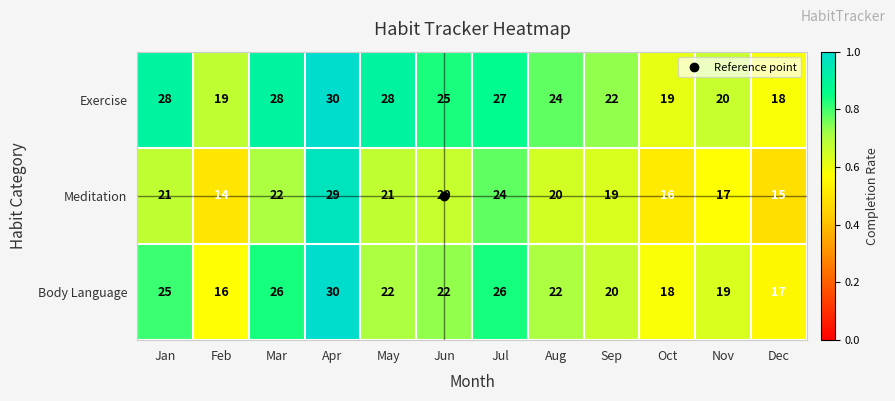

What is the total value across all series at Nov?

56